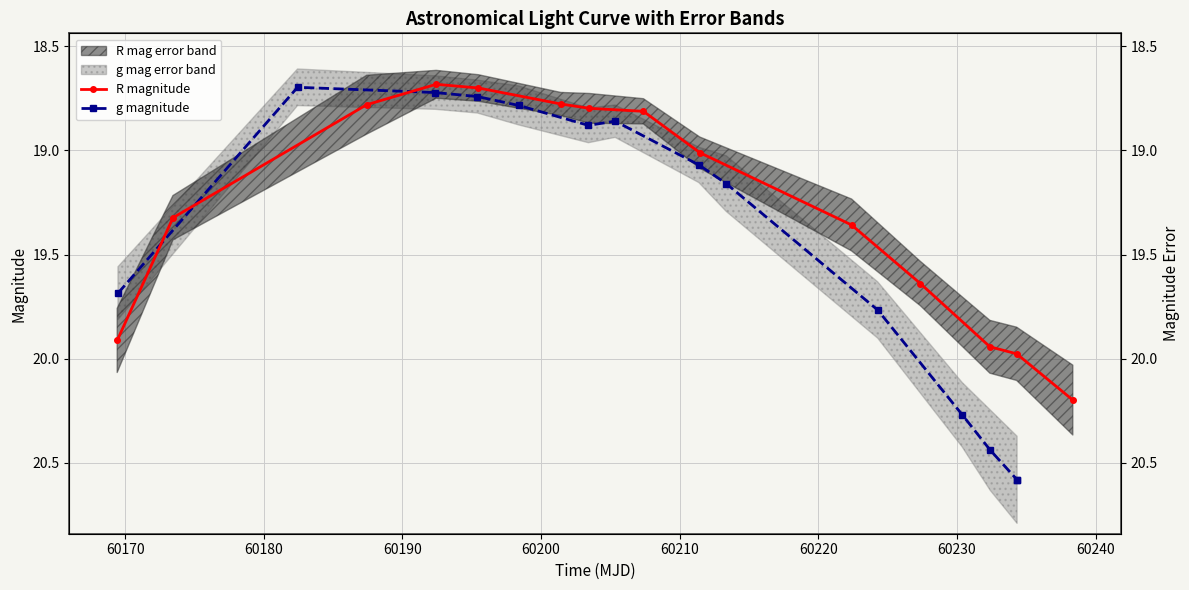

Which series has the widest spread of values?

g magnitude